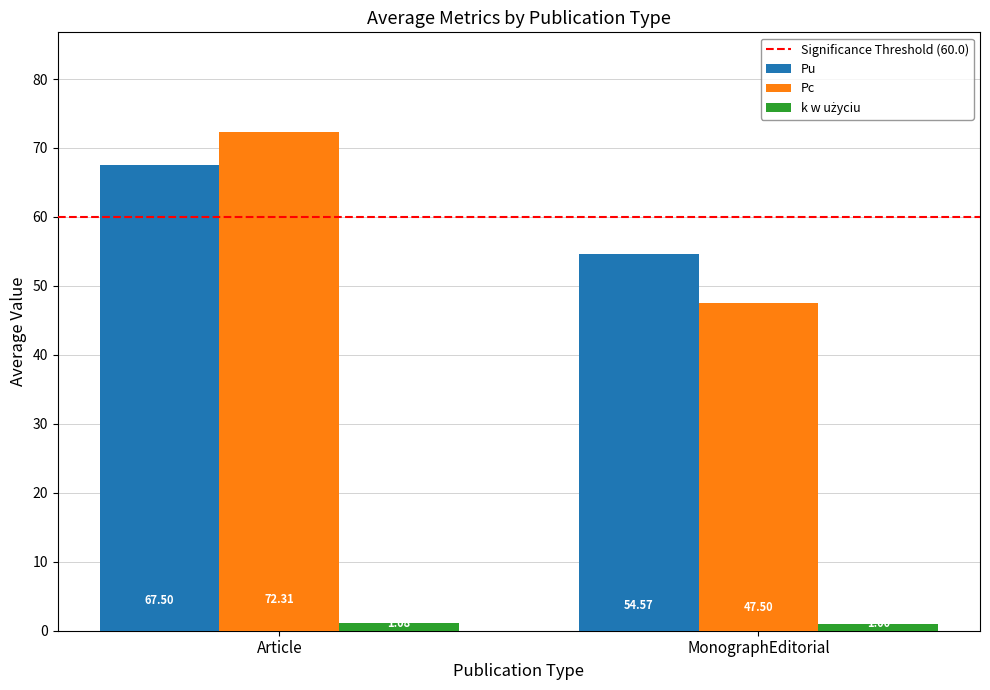

What is the average value of the Pc series?

59.9